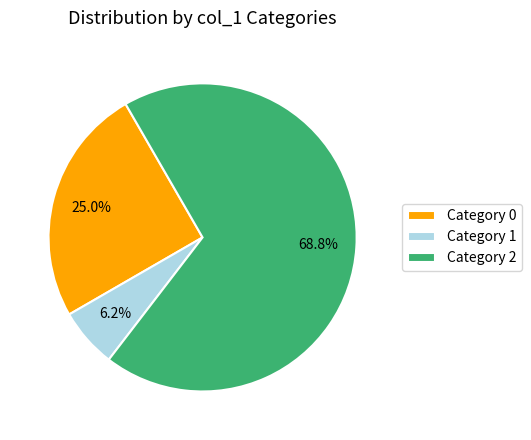

What percentage is NOT represented by Category 0?

75.0%